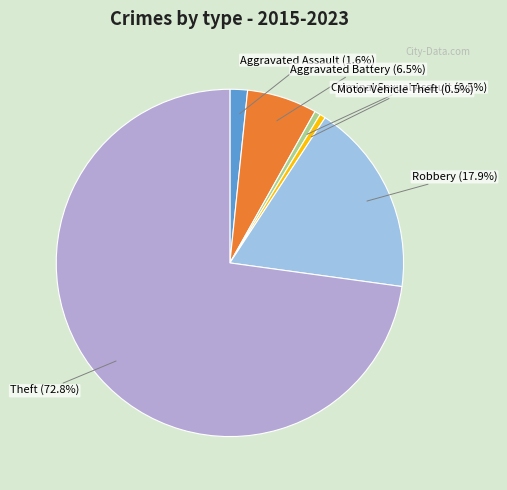

To the nearest percent, what portion does Theft represent?

73%